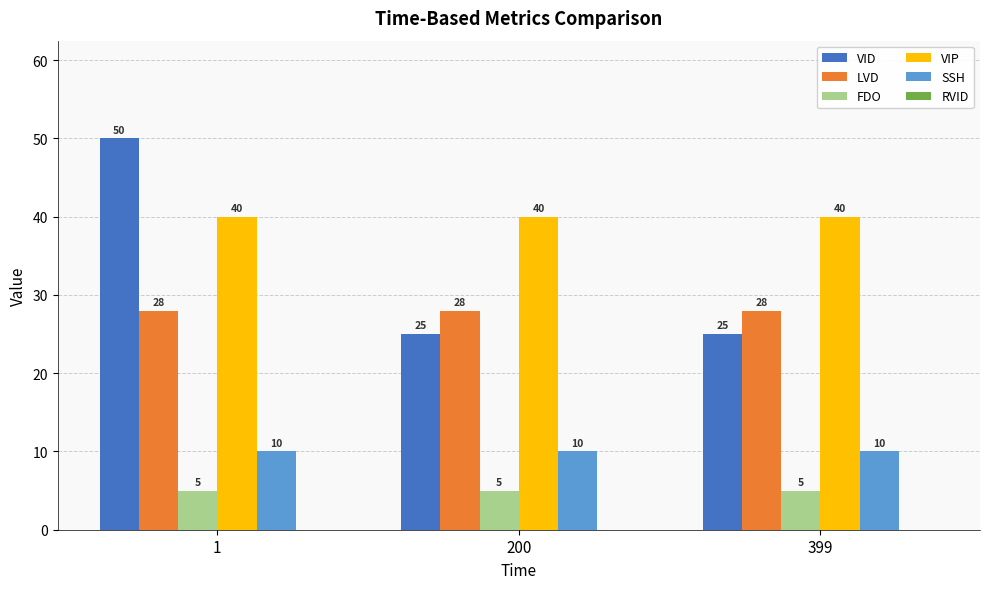

Reading left to right, what are all the values shown in this chart?

VID: 50	25	25
LVD: 28	28	28
FDO: 5	5	5
VIP: 40	40	40
SSH: 10	10	10